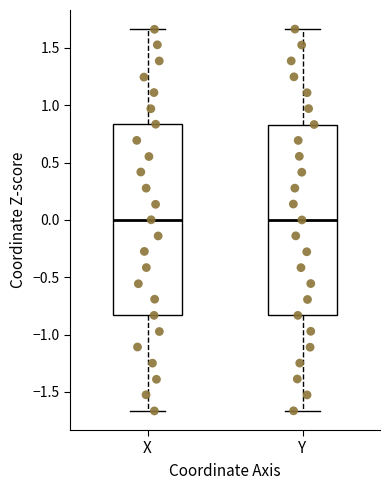

Reading left to right, read every box against the y-axis: the position of its median line, the range the box covers, and the ends of its whiskers. The values are not printed on the chart, so give them approximately, as read against the axis.

X: median 0.00, box -0.85 to 0.85, whiskers -1.65 to 1.65
Y: median 0.00, box -0.85 to 0.85, whiskers -1.65 to 1.65